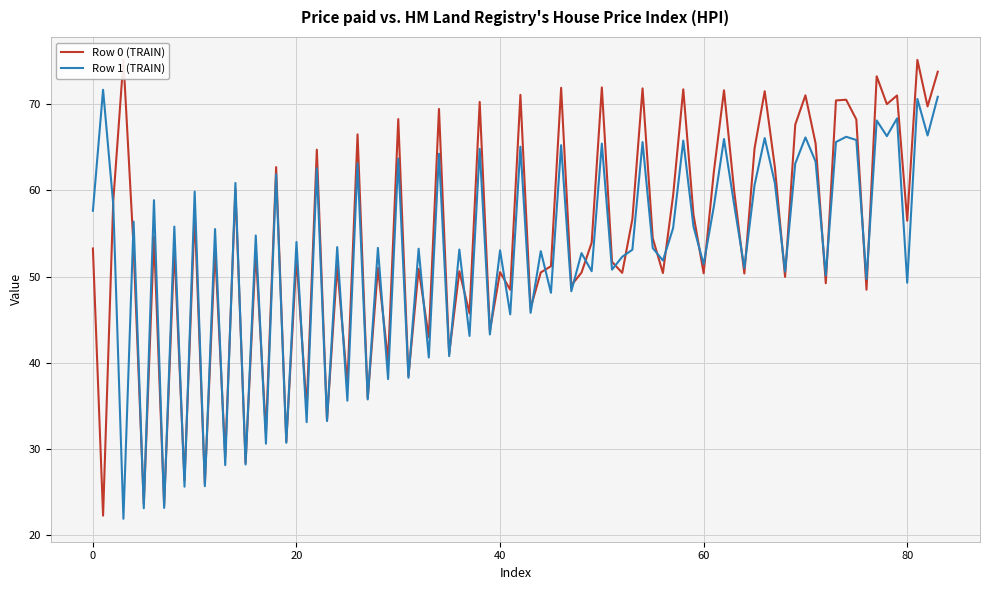

True or false: Row 1 (TRAIN) has a value of 53.1 at 40.

True